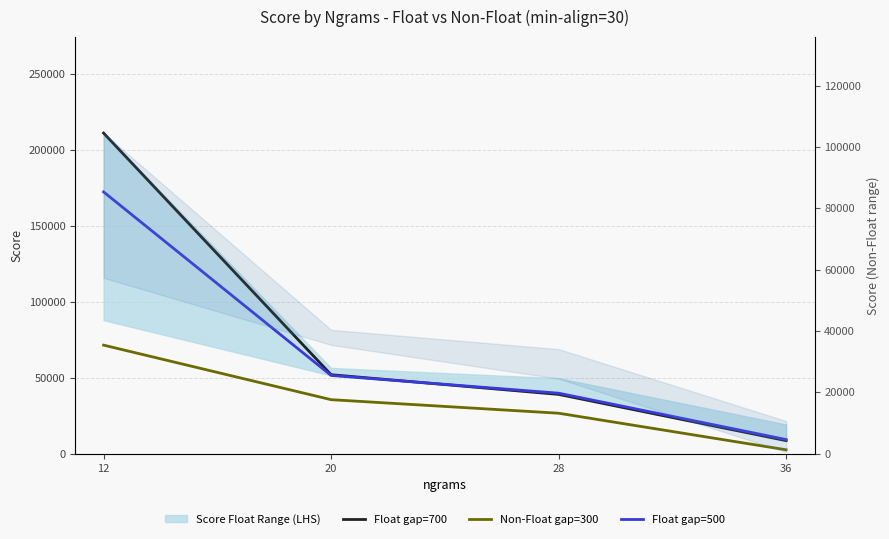

Which series has the widest spread of values?

Float gap=700